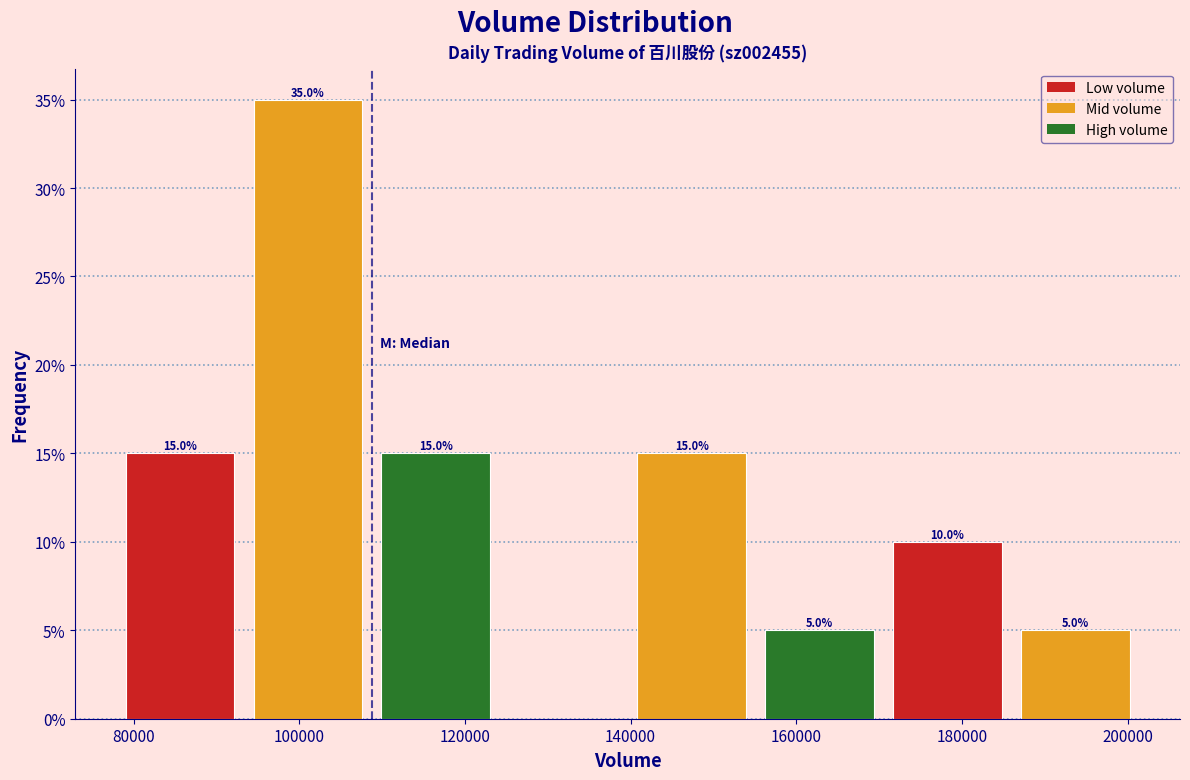

Over which range of the x-axis is the bar tallest?

94000 to 108000